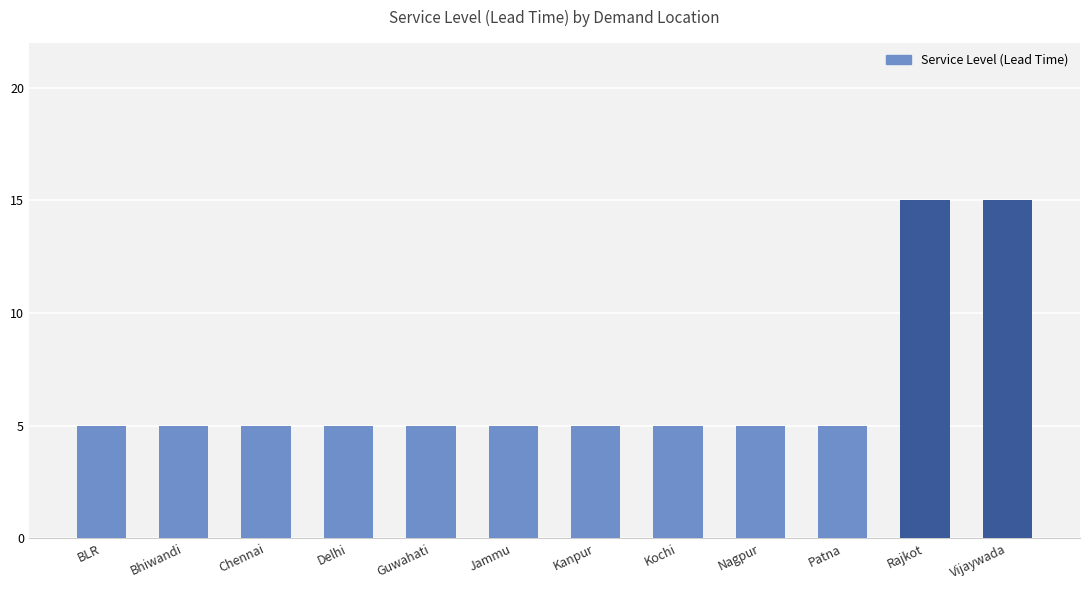

Reading right to left, extract all data points from this chart.

15	15	5	5	5	5	5	5	5	5	5	5